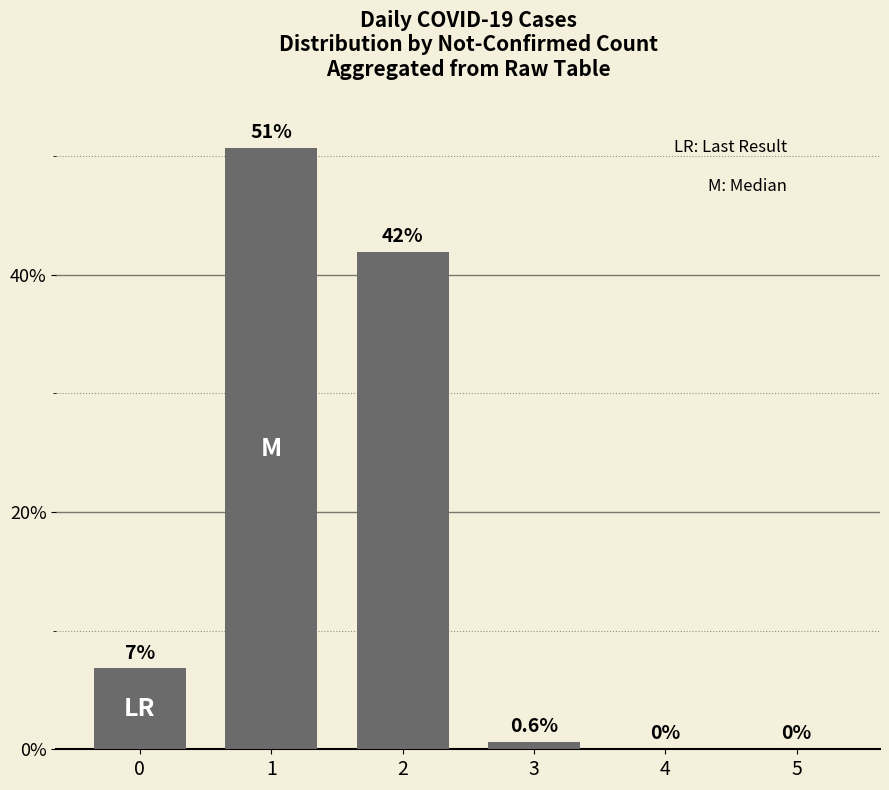

Count the number of categories in the chart.

6